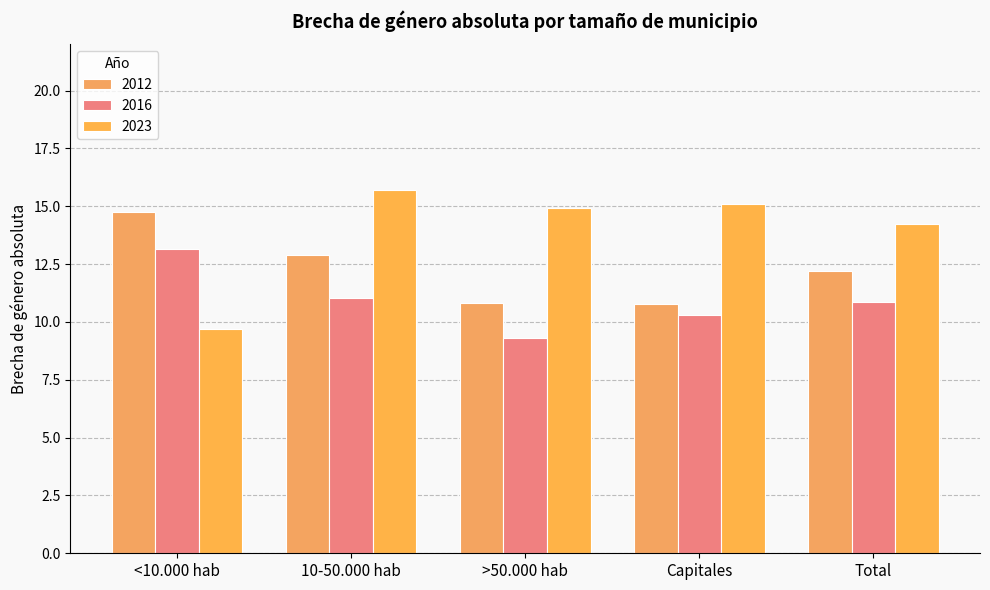

How many groups of bars are there?

5